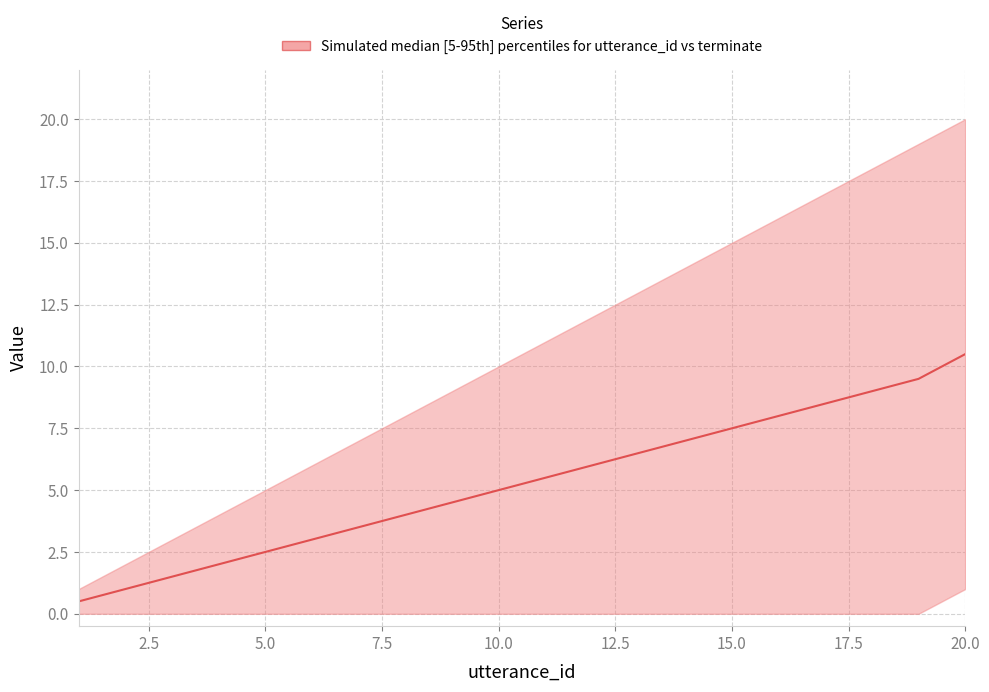

Reading left to right, transcribe all the data shown in this chart.

0.5	1.0	1.5	2.0	2.5	3.0	3.5	4.0	4.5	5.0	5.5	6.0	6.5	7.0	7.5	8.0	8.5	9.0	9.5	10.5